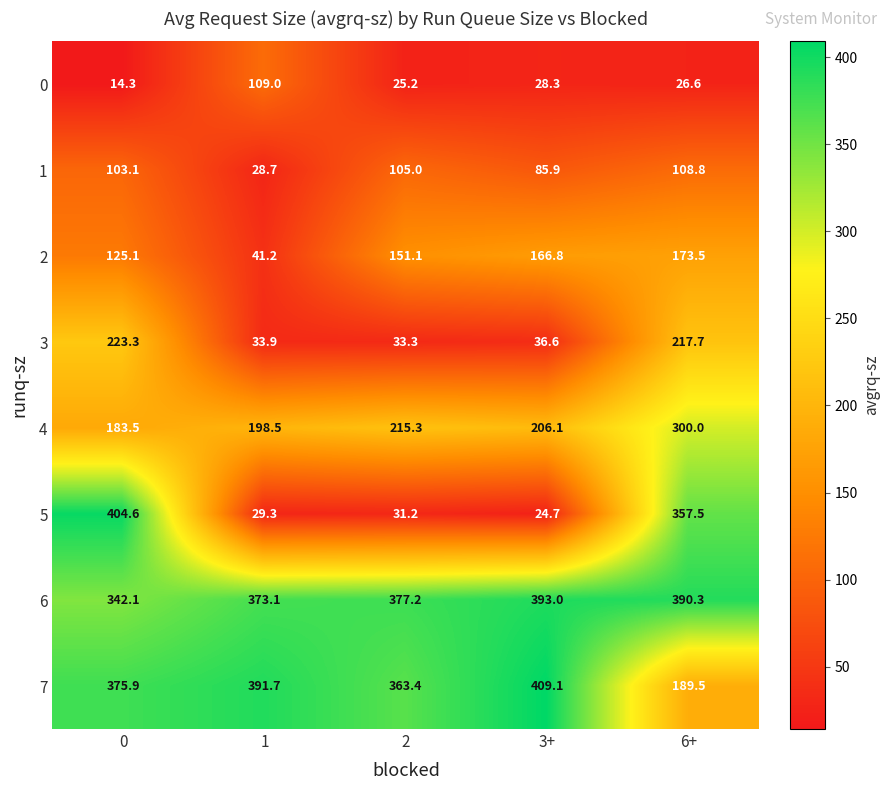

Rank the series by their maximum value, from highest to lowest.

7, 5, 6, 4, 3, 2, 0, 1